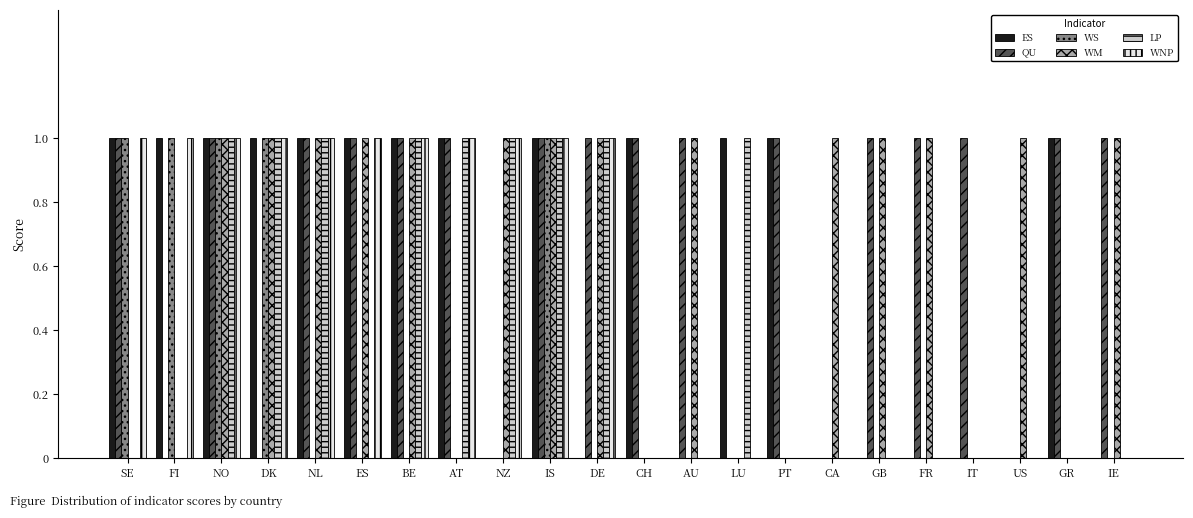

What is the sum of all LP values?

9